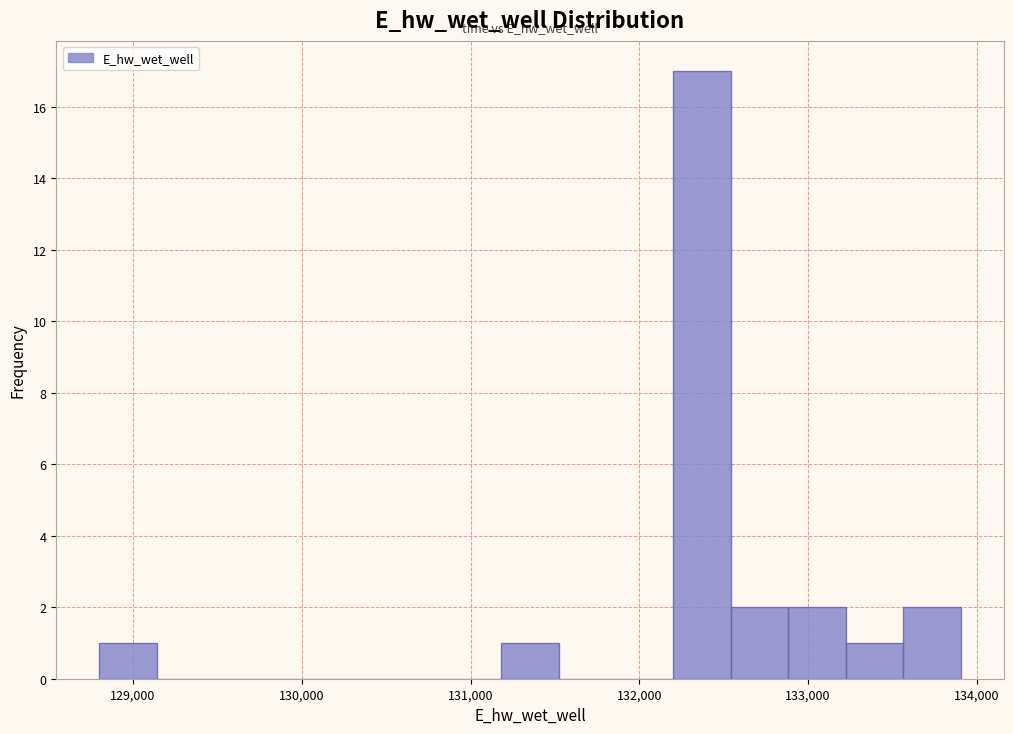

Around what value on the x-axis is the tallest bar? Give the approximate position of its centre, as read against the axis.

132400